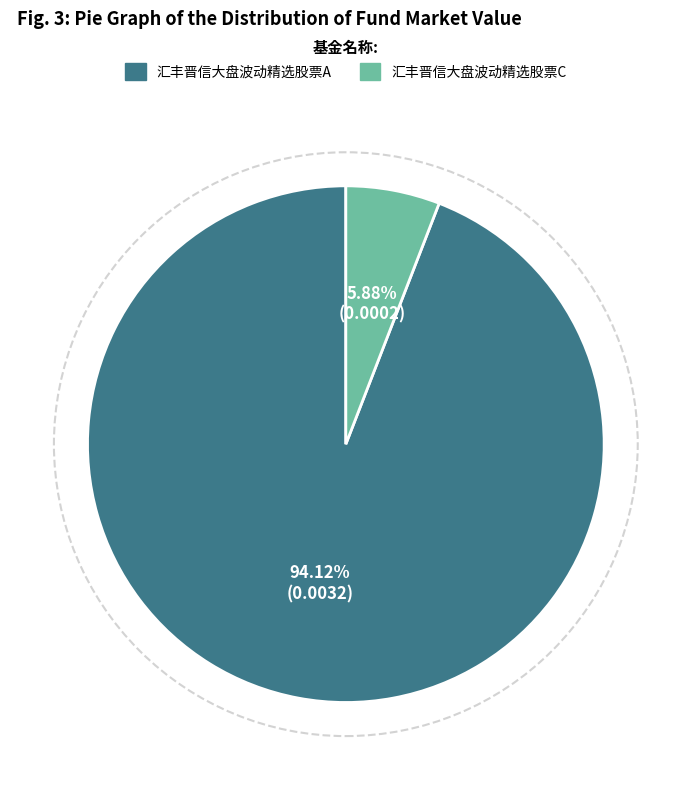

Which category has the biggest portion of the pie?

汇丰晋信大盘波动精选股票A